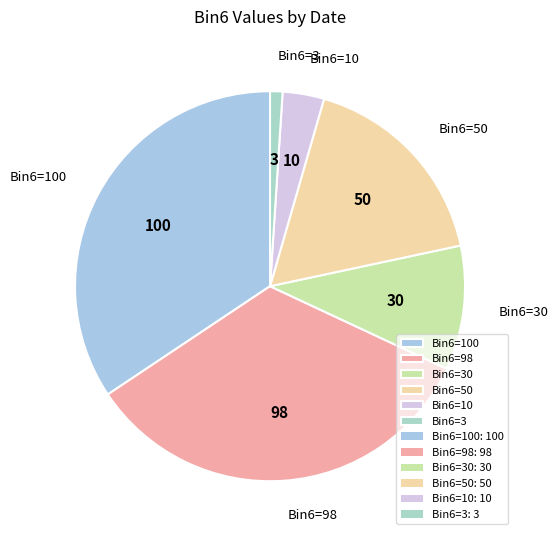

Rank the categories by value from highest to lowest.

Bin6=100, Bin6=98, Bin6=50, Bin6=30, Bin6=10, Bin6=3